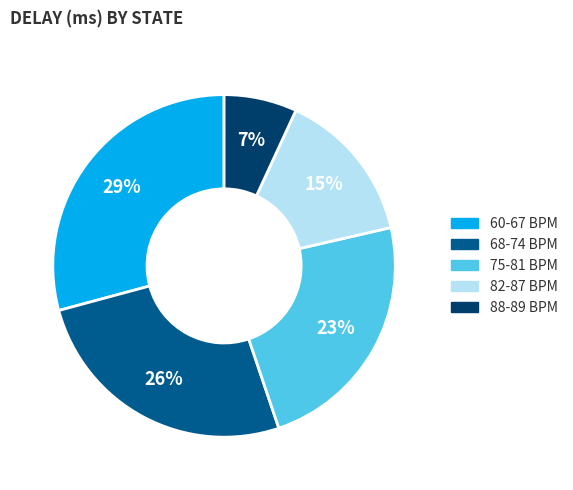

To the nearest percent, what percentage of the pie is 88-89 BPM?

7%